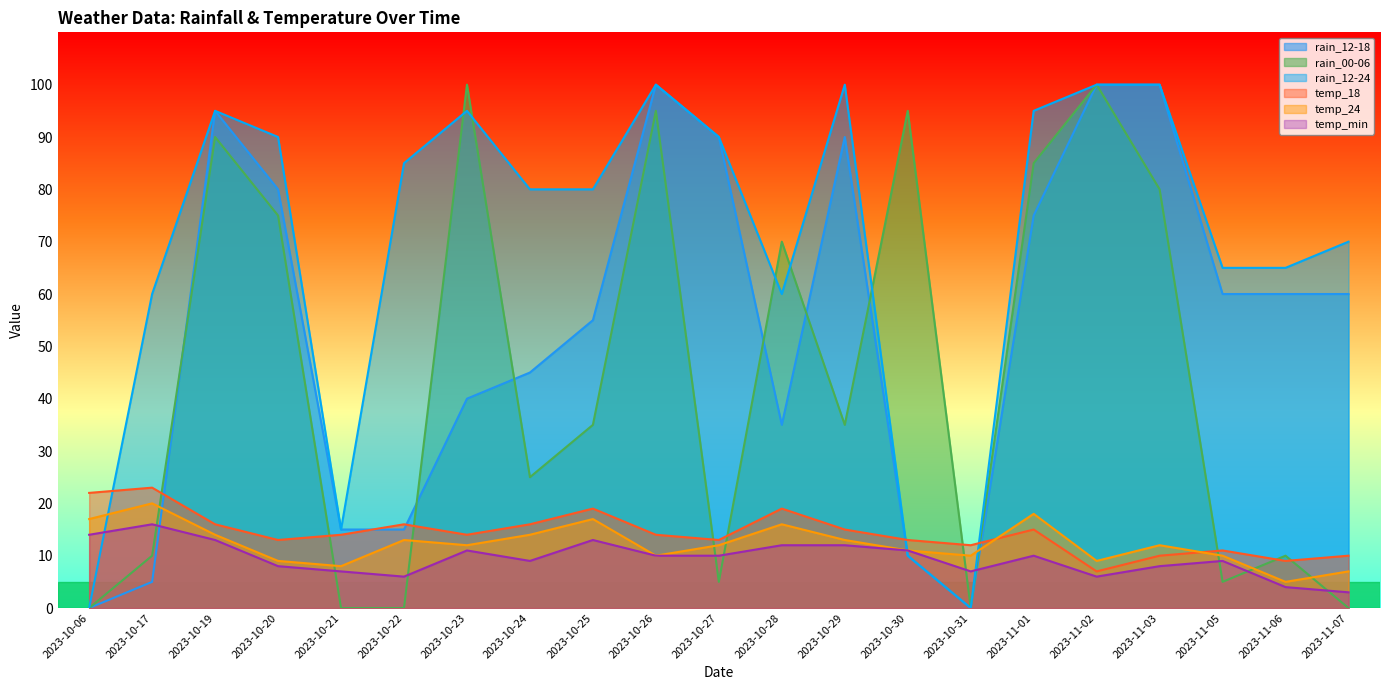

Which series has the largest total across all categories?

rain_12-24